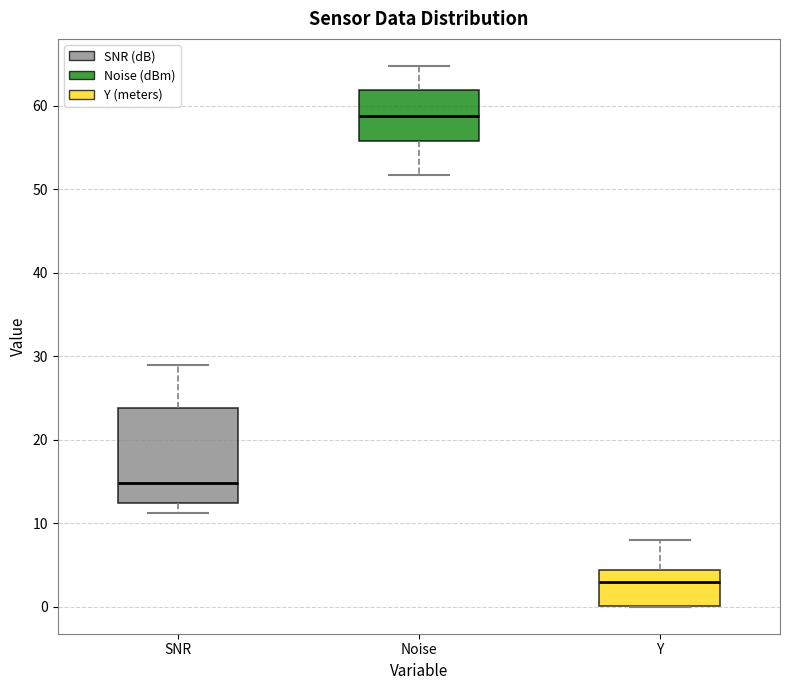

Where does the lower whisker of the box for SNR end on the y-axis? The values are not printed on the chart, so give them approximately, as read against the axis.

11